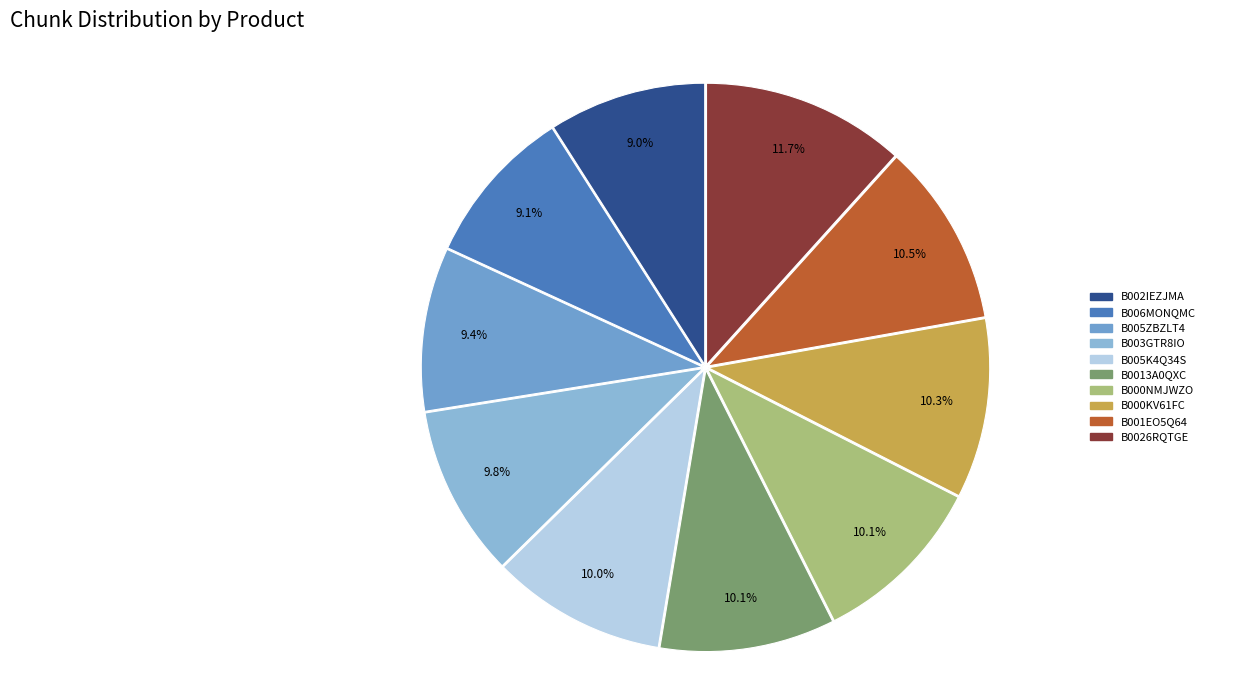

What portion of the pie excludes B001EO5Q64?

89.5%